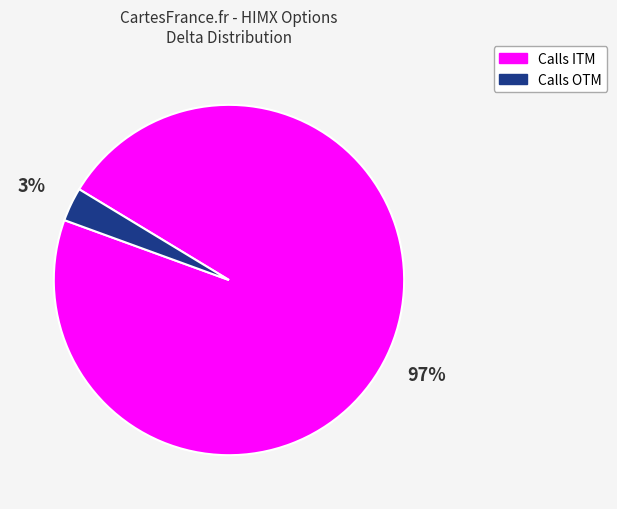

Does any single category account for the majority?

Yes